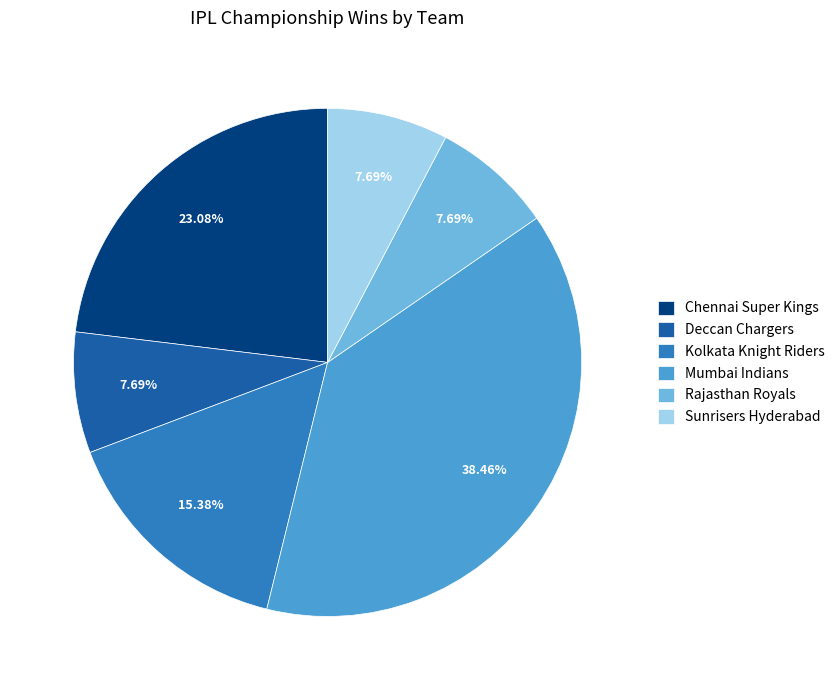

Does Sunrisers Hyderabad account for over 50% of the chart?

No